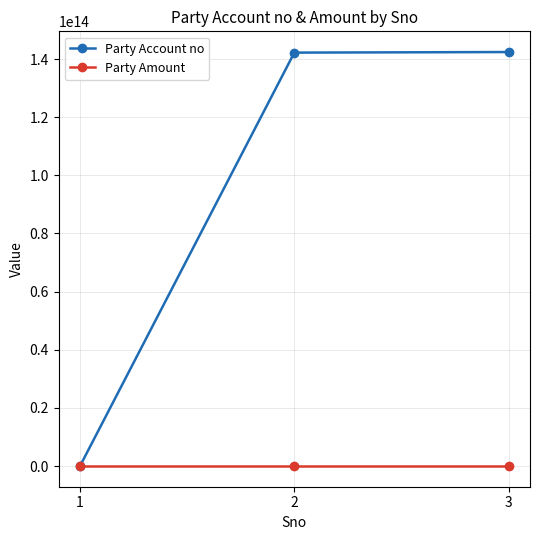

Between 1 and 3, which series saw the biggest shift?

Party Account no